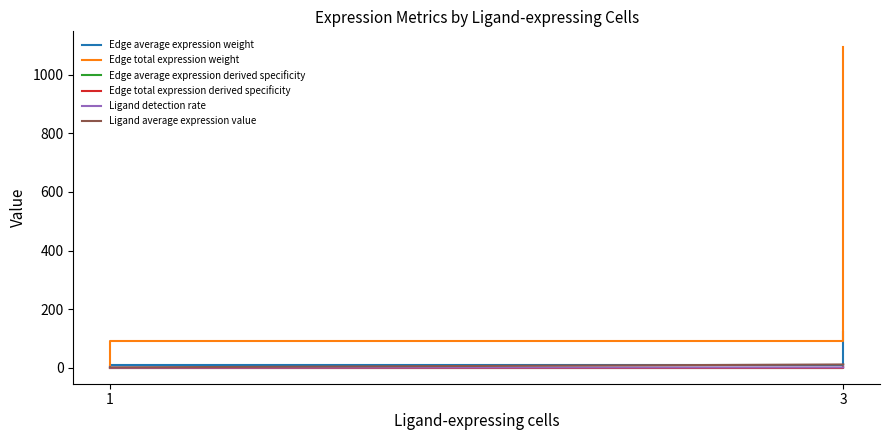

At 1, list the series in order from smallest to largest.

Edge average expression derived specificity, Edge total expression derived specificity, Ligand detection rate, Edge average expression weight, Ligand average expression value, Edge total expression weight